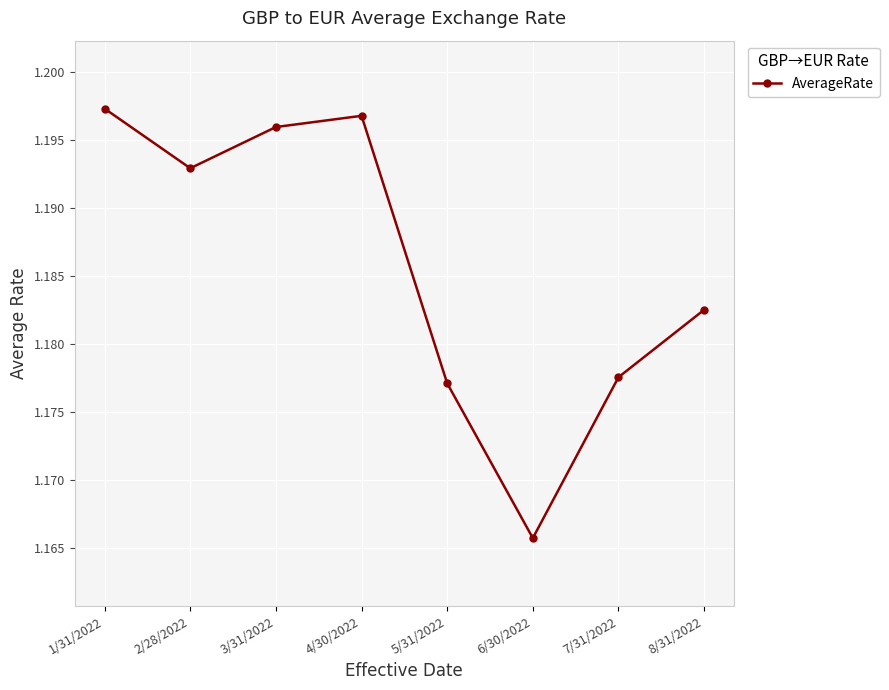

True or false: the data shows 1.7 at 7/31/2022.

False